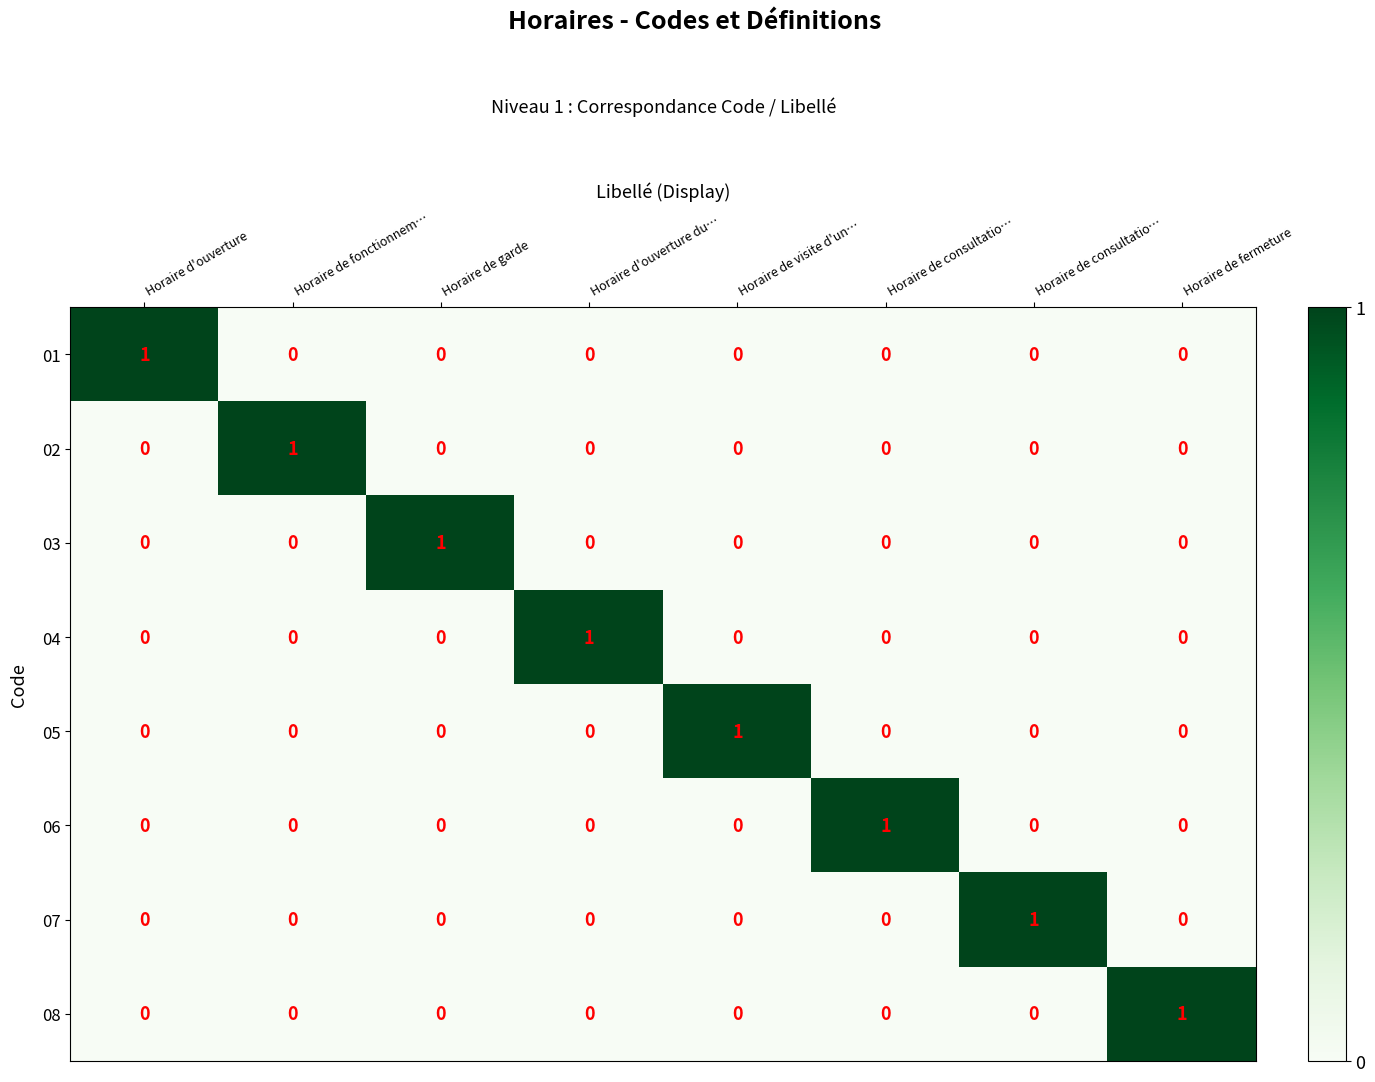

How many data points does each series have?

8